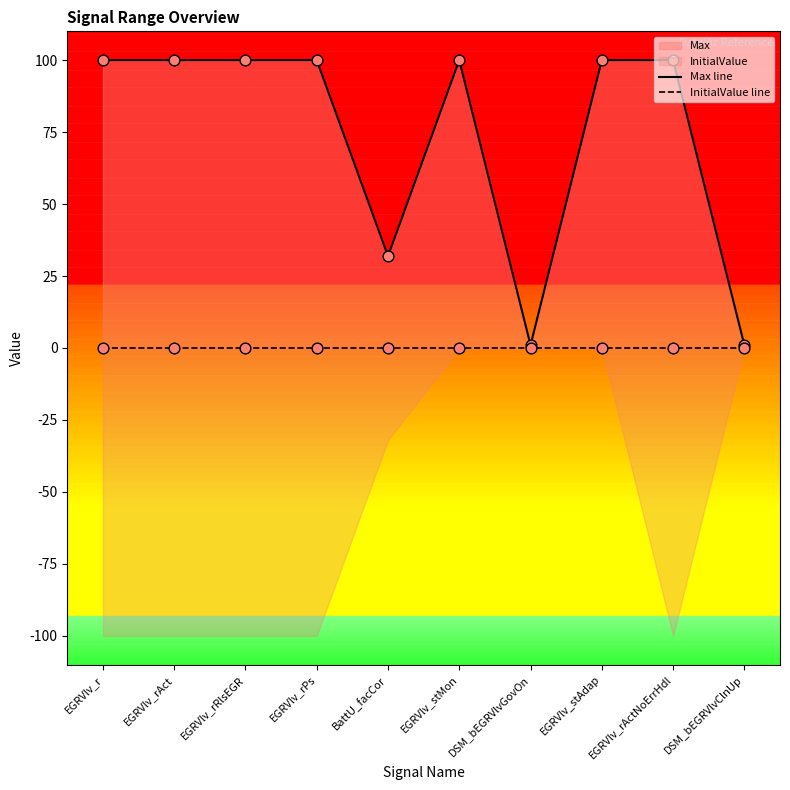

At how many categories does at least one series exceed 46?

7